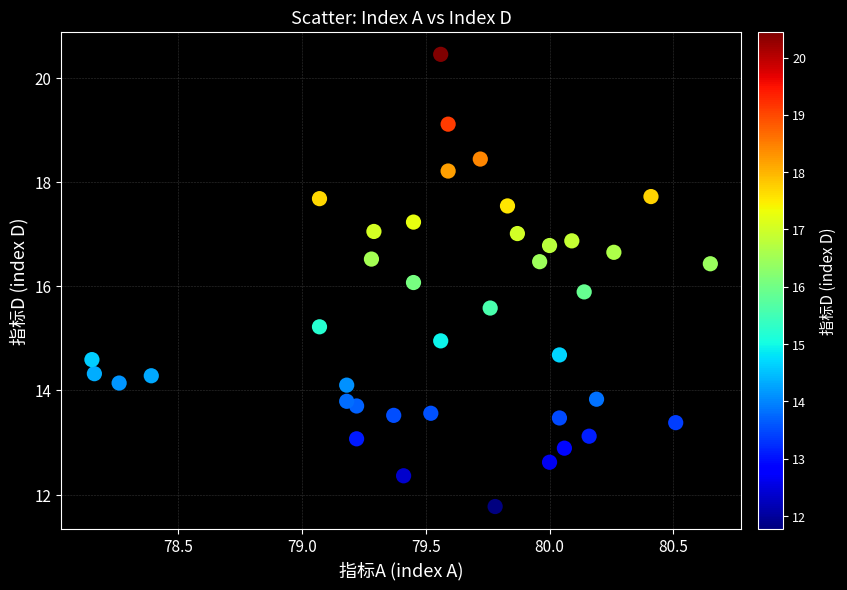

What is the range of Y values (max minus min)?

8.7